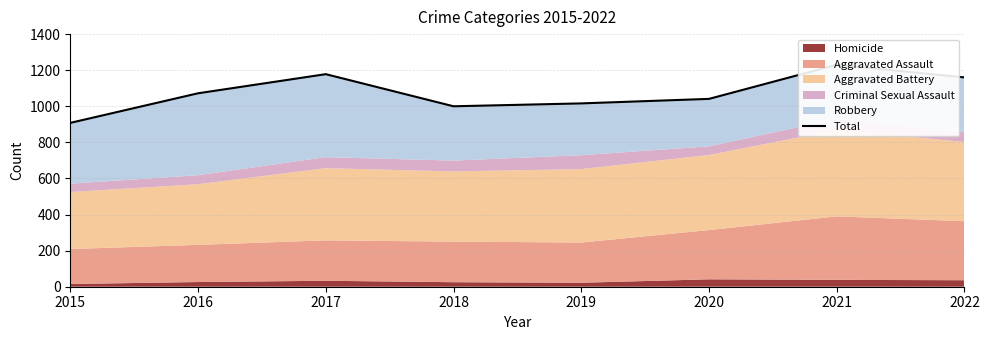

List the labels in order of value, smallest first.

2015, 2018, 2019, 2020, 2016, 2022, 2017, 2021